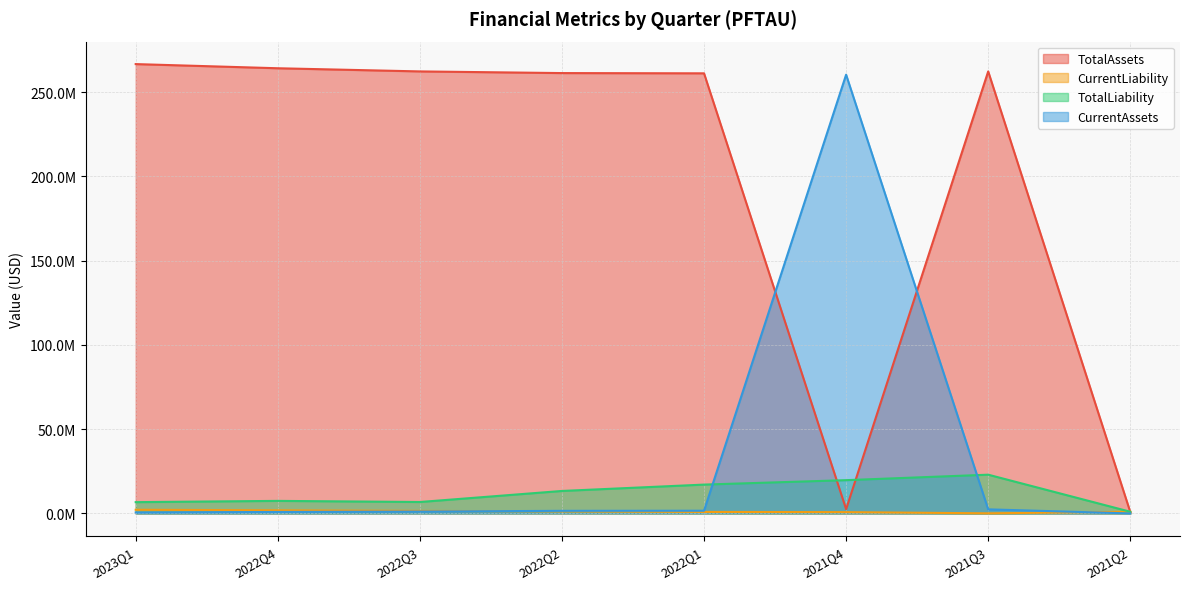

What is the label of the 8th point from the right?

2023Q1